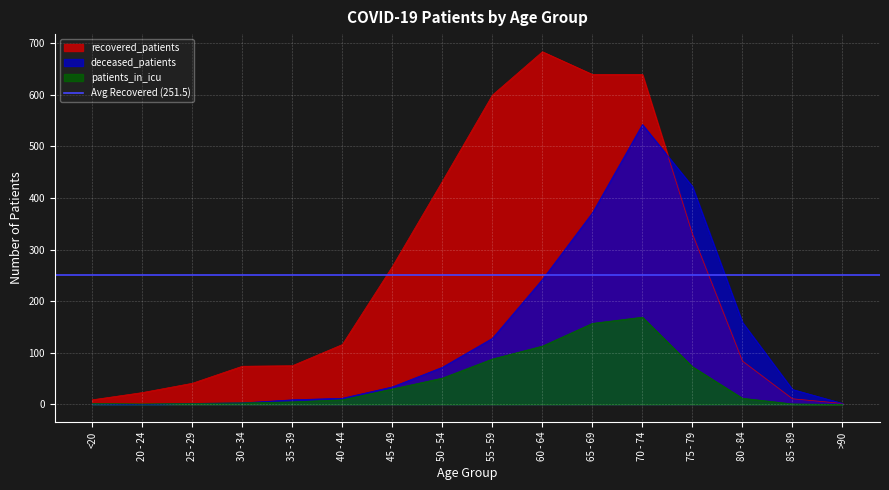

After their last crossing, which series has the higher values: deceased_patients or recovered_patients?

deceased_patients